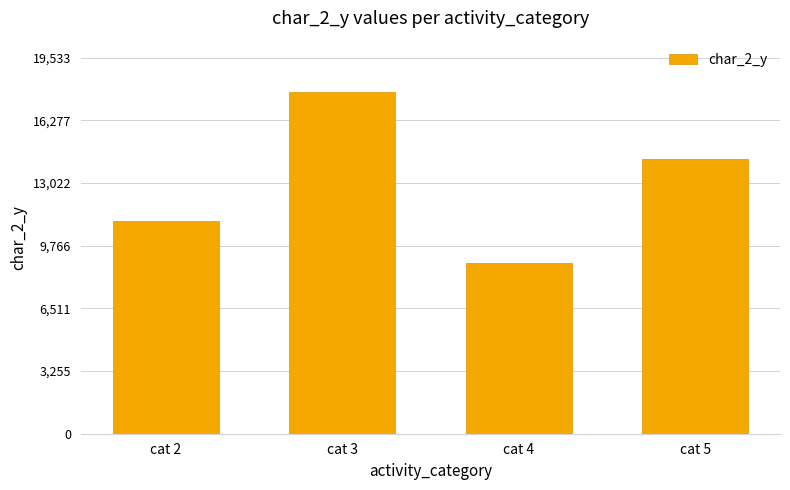

Which category has the lowest value across all series?

cat 4